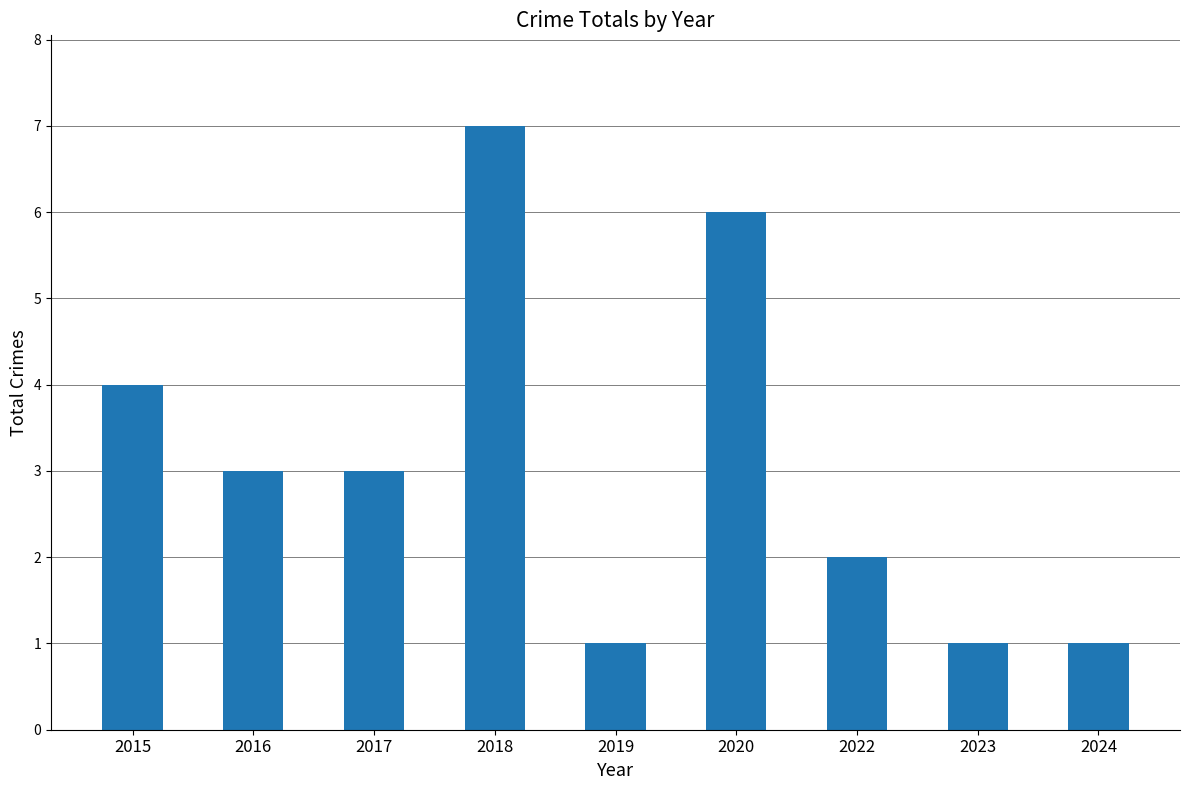

The chart shows a value of 4 at 2017. True or false?

False